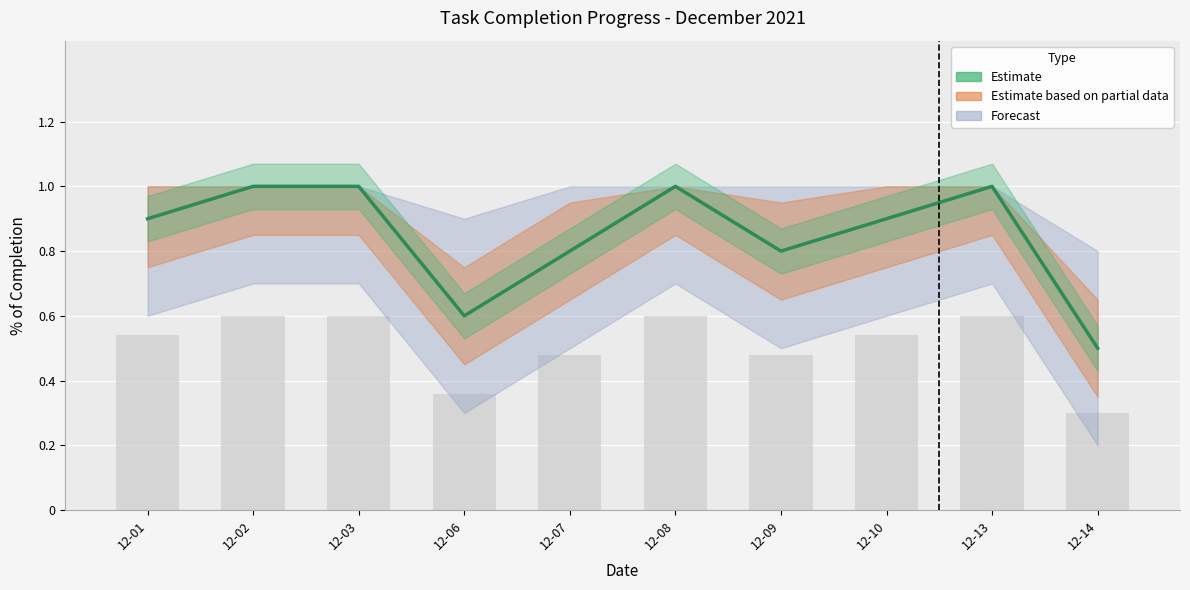

At which label is the value closest to 0?

12-14